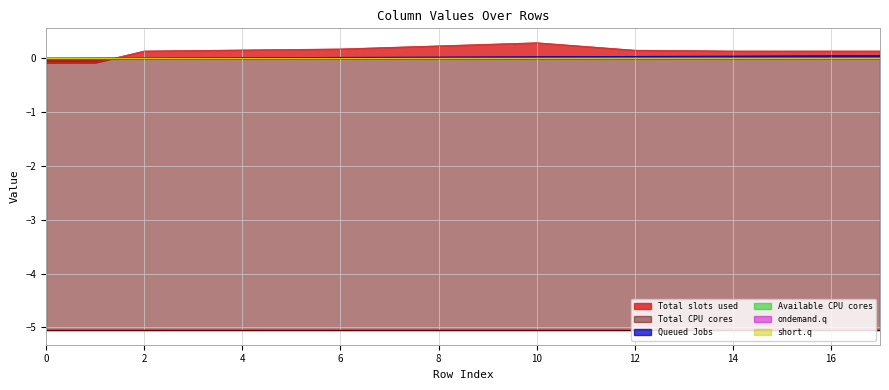

Which has a higher value, 7 or 2?

7